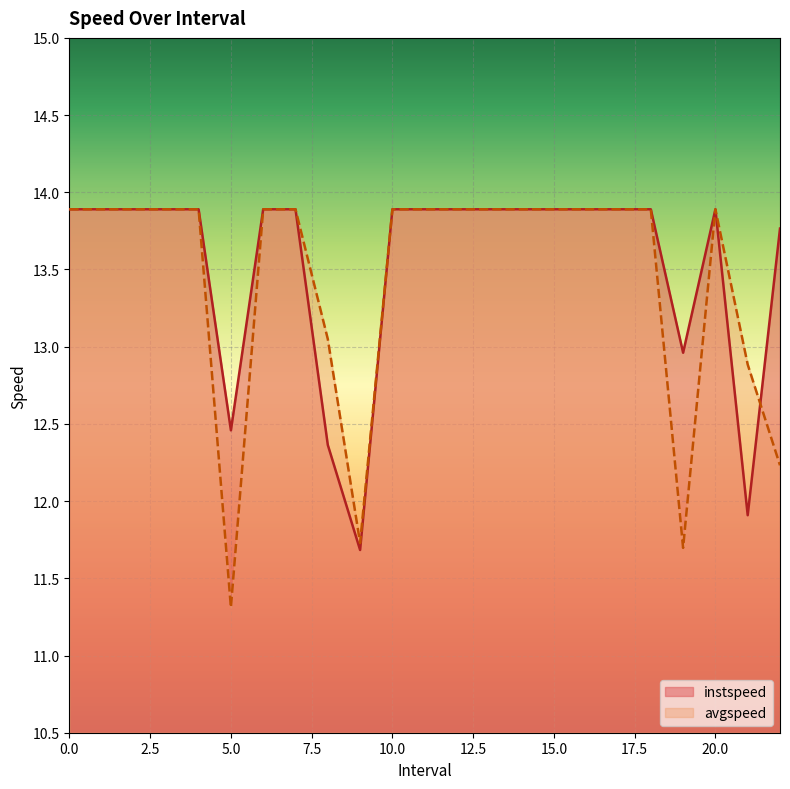

In avgspeed, how many points are higher than both neighbors (excluding endpoints)?

1